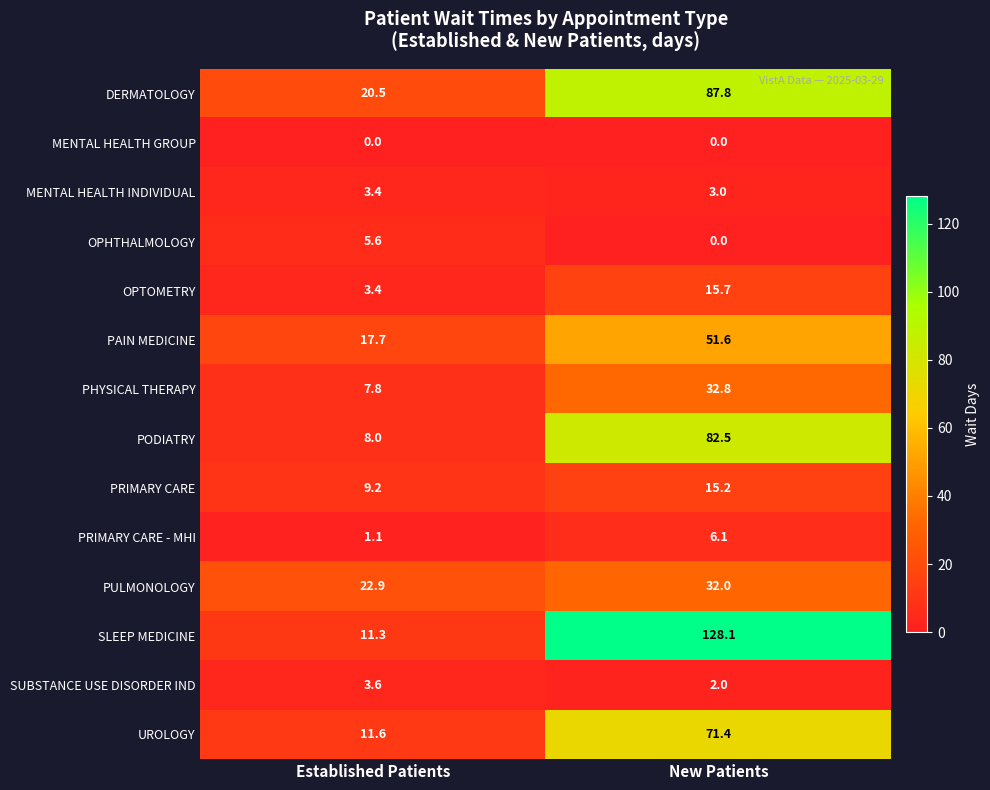

At which category is the sum across all series the highest?

New Patients